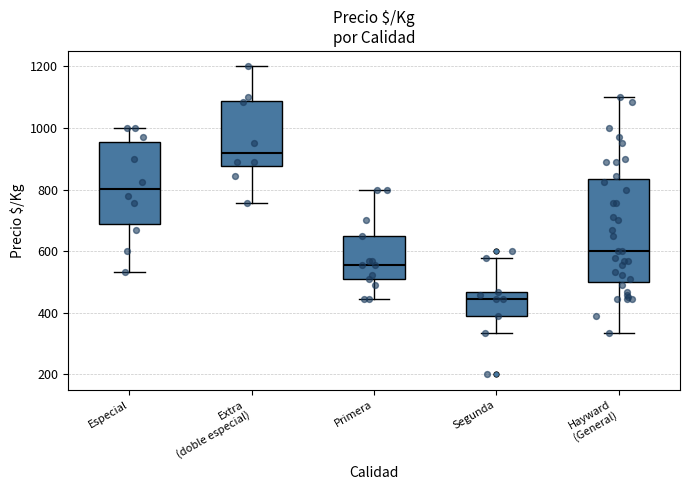

Where does the upper whisker of the box for Segunda end on the y-axis? The values are not printed on the chart, so give them approximately, as read against the axis.

580